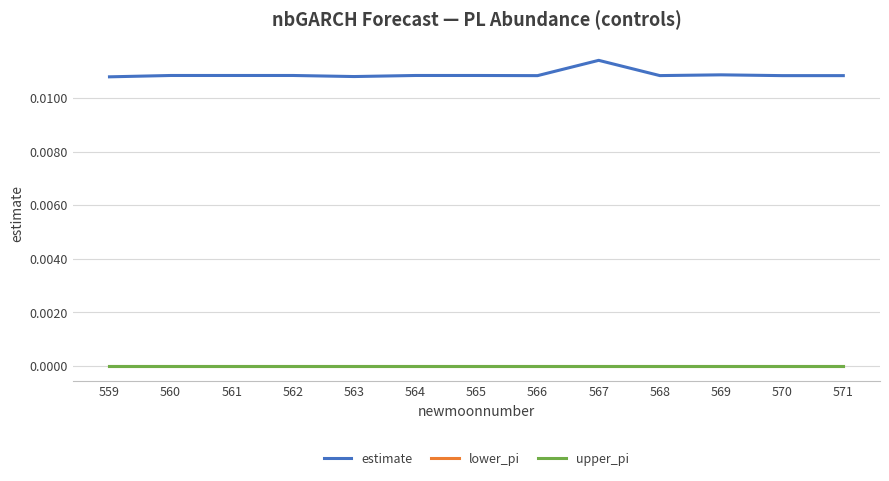

Is this an area chart (filled region under the line)?

No